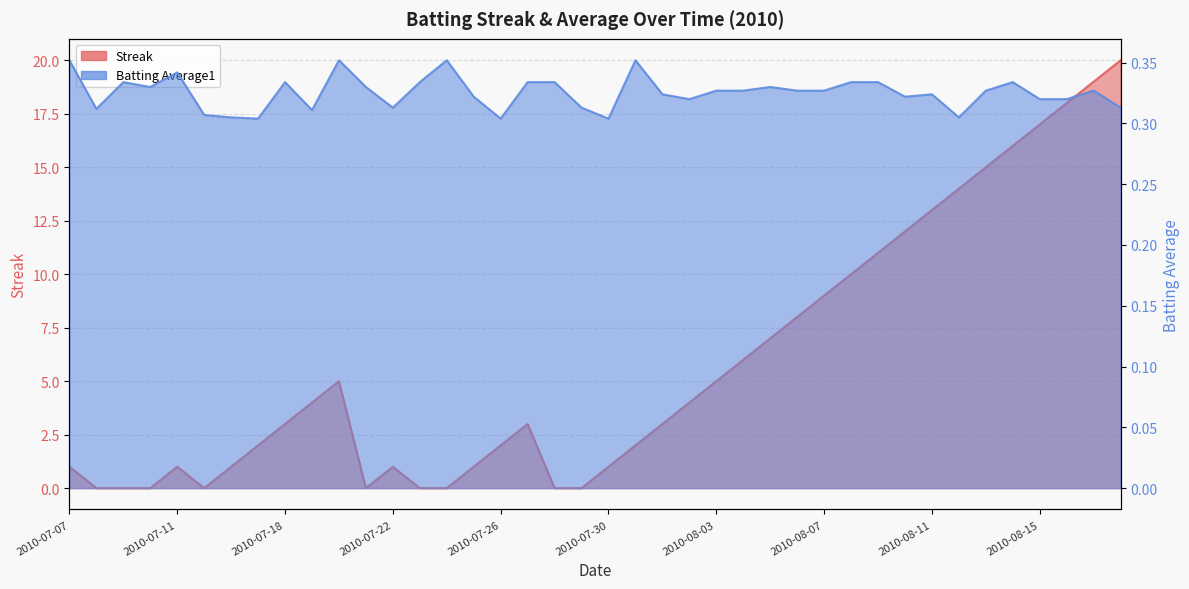

Reading right to left, transcribe all the data shown in this chart.

Streak: 20.0	19.0	18.0	17.0	16.0	15.0	14.0	13.0	12.0	11.0	10.0	9.0	8.0	7.0	6.0	5.0	4.0	3.0	2.0	1.0	0.0	0.0	3.0	2.0	1.0	0.0	0.0	1.0	0.0	5.0	4.0	3.0	2.0	1.0	0.0	1.0	0.0	0.0	0.0	1.0
Batting Average1: 0.3	0.3	0.3	0.3	0.3	0.3	0.3	0.3	0.3	0.3	0.3	0.3	0.3	0.3	0.3	0.3	0.3	0.3	0.4	0.3	0.3	0.3	0.3	0.3	0.3	0.4	0.3	0.3	0.3	0.4	0.3	0.3	0.3	0.3	0.3	0.3	0.3	0.3	0.3	0.4